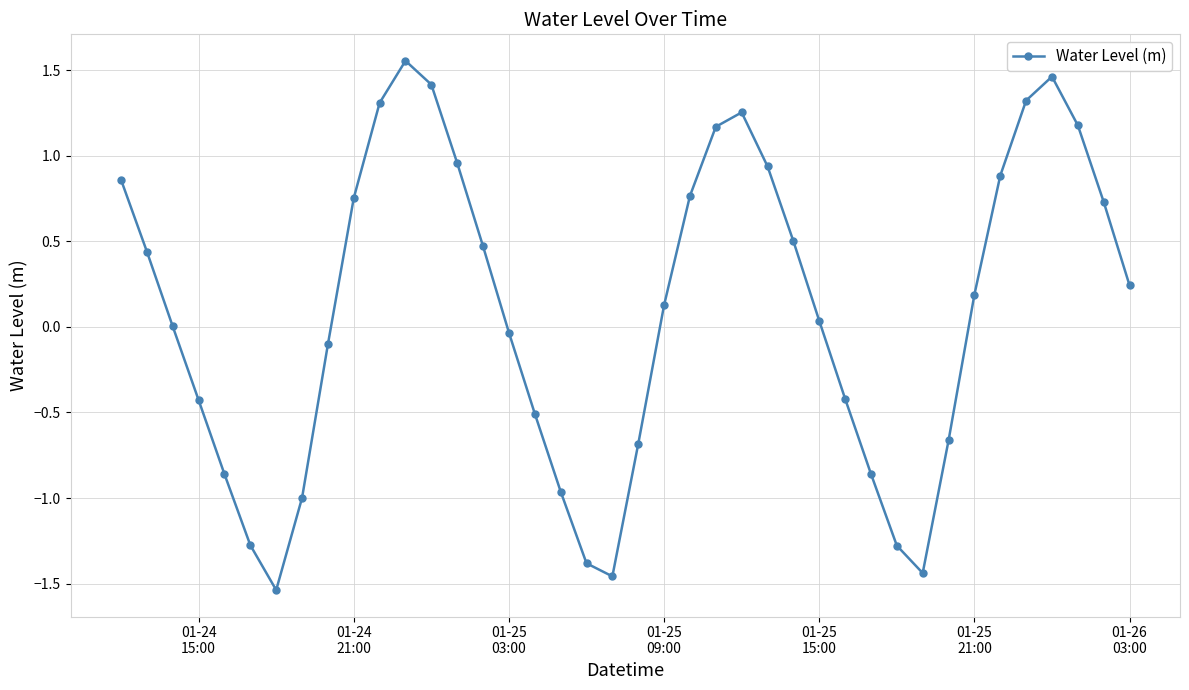

What is the difference between the second highest and minimum values?

3.0